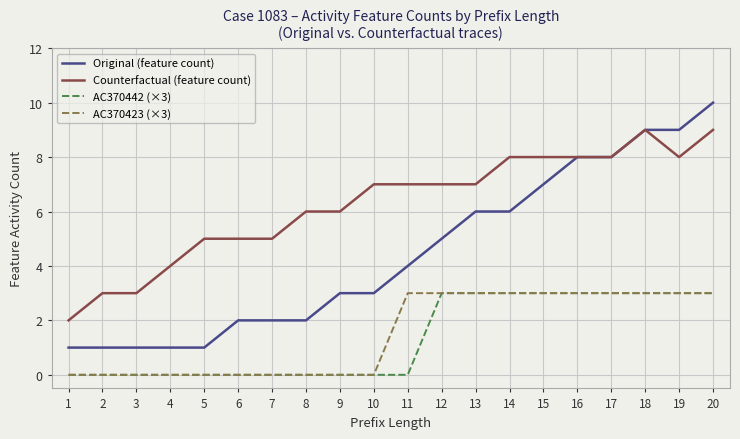

True or false: AC370442 (×3) has a value of 0 at 5.

True